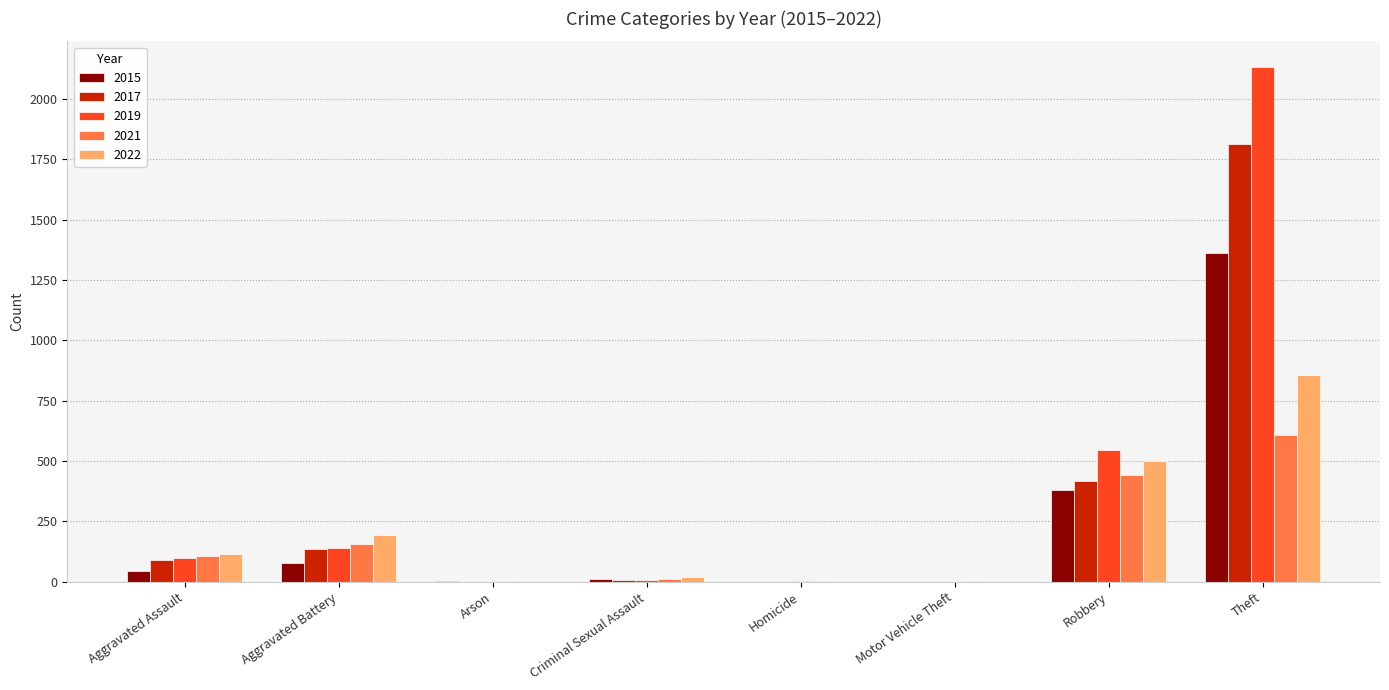

What is the greatest value displayed?

2132